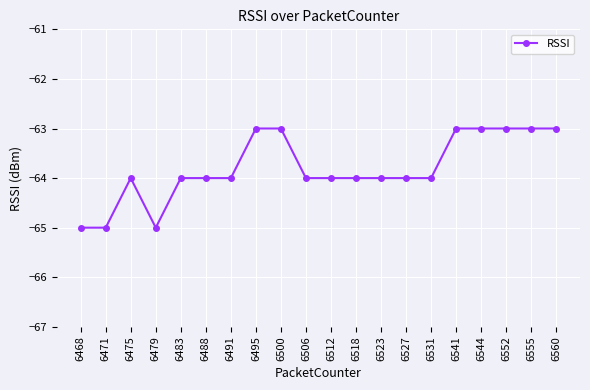

Is it true that the value at 6483 is -102?

False